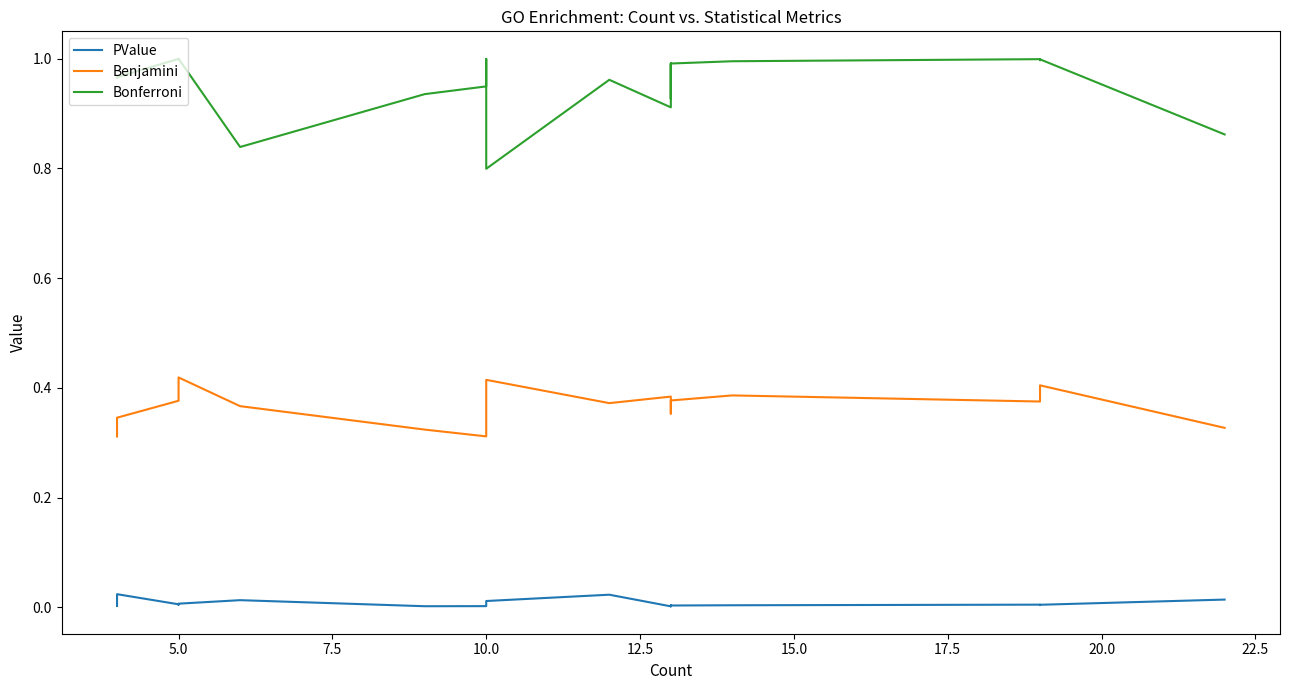

Is this an area chart (filled region under the line)?

No